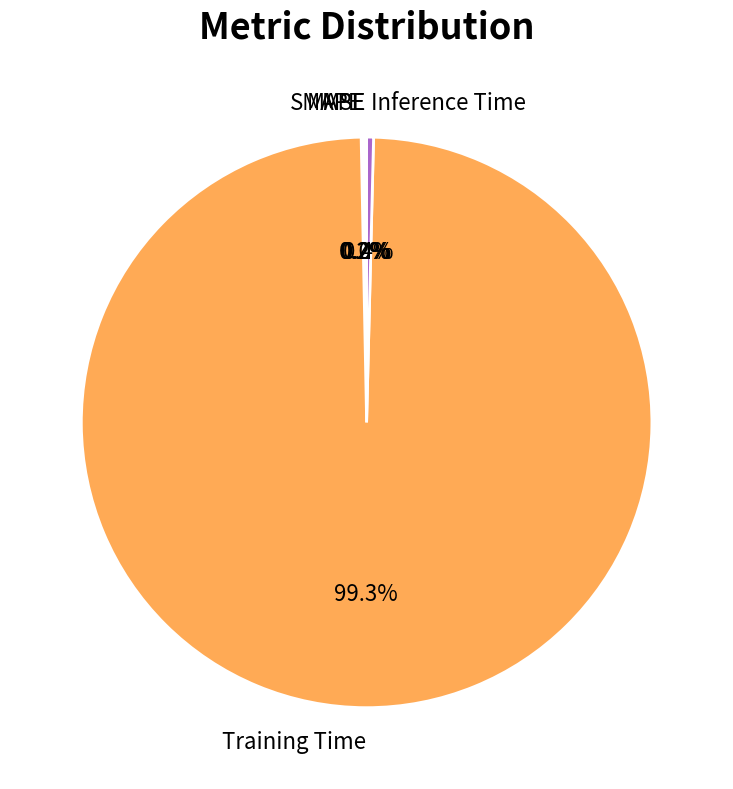

Which slice is the largest?

Training Time